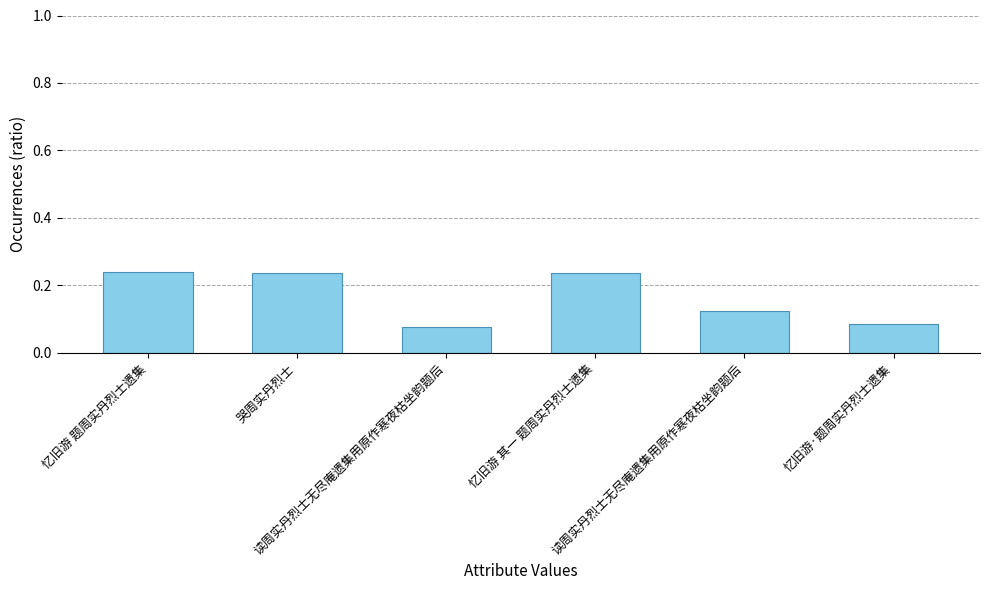

How many bars are there in total?

6